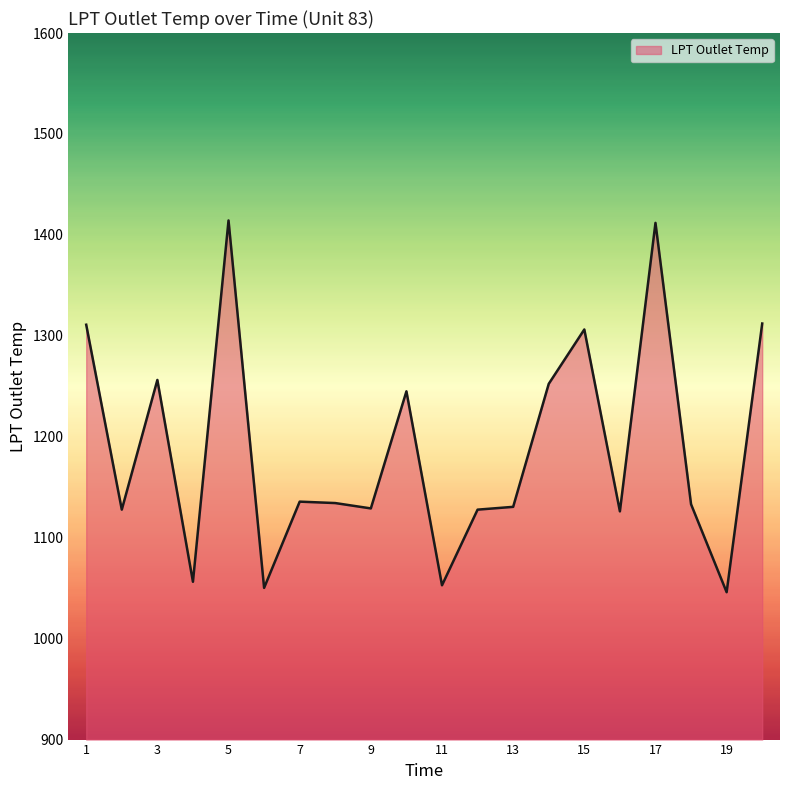

What is the difference between the maximum and minimum values?

368.3